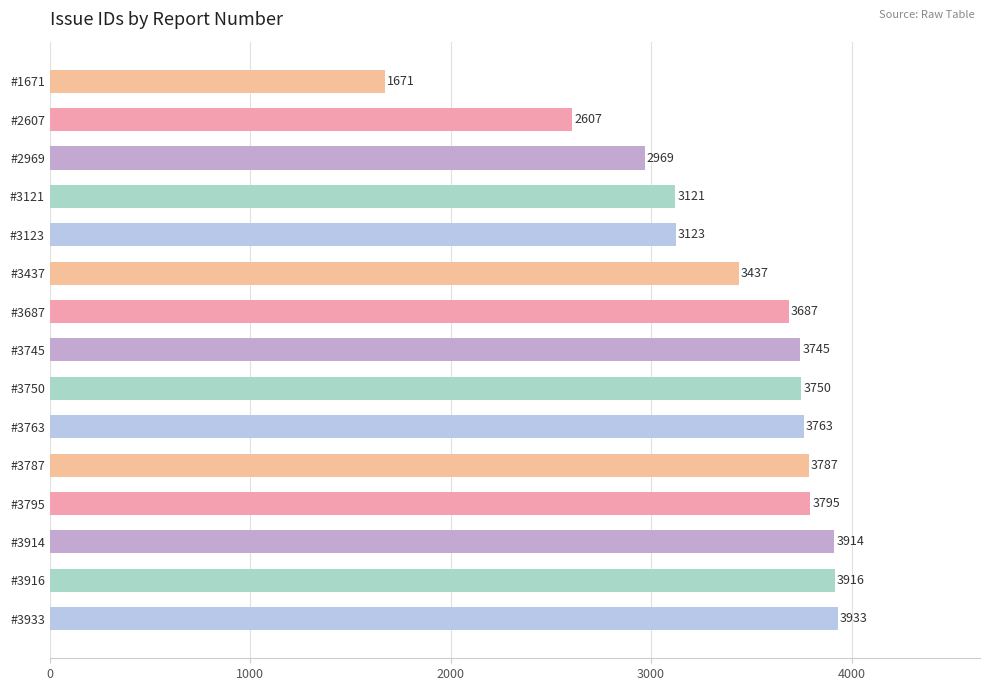

Rank the categories by value from highest to lowest.

#3933, #3916, #3914, #3795, #3787, #3763, #3750, #3745, #3687, #3437, #3123, #3121, #2969, #2607, #1671